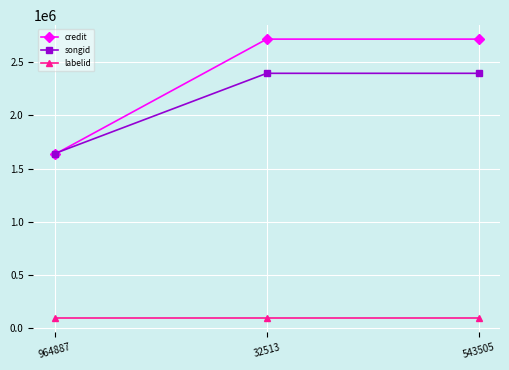

Reading left to right, extract all data points from this chart.

credit: 1633328	2717189	2717189
songid: 1640557	2395538	2395538
labelid: 92034	92034	92034